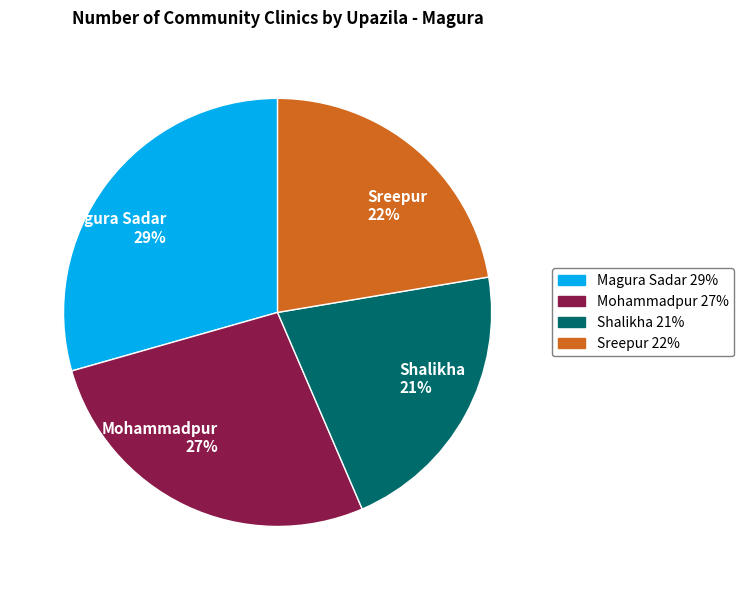

Is it true that Shalikha is 33% of the pie?

False